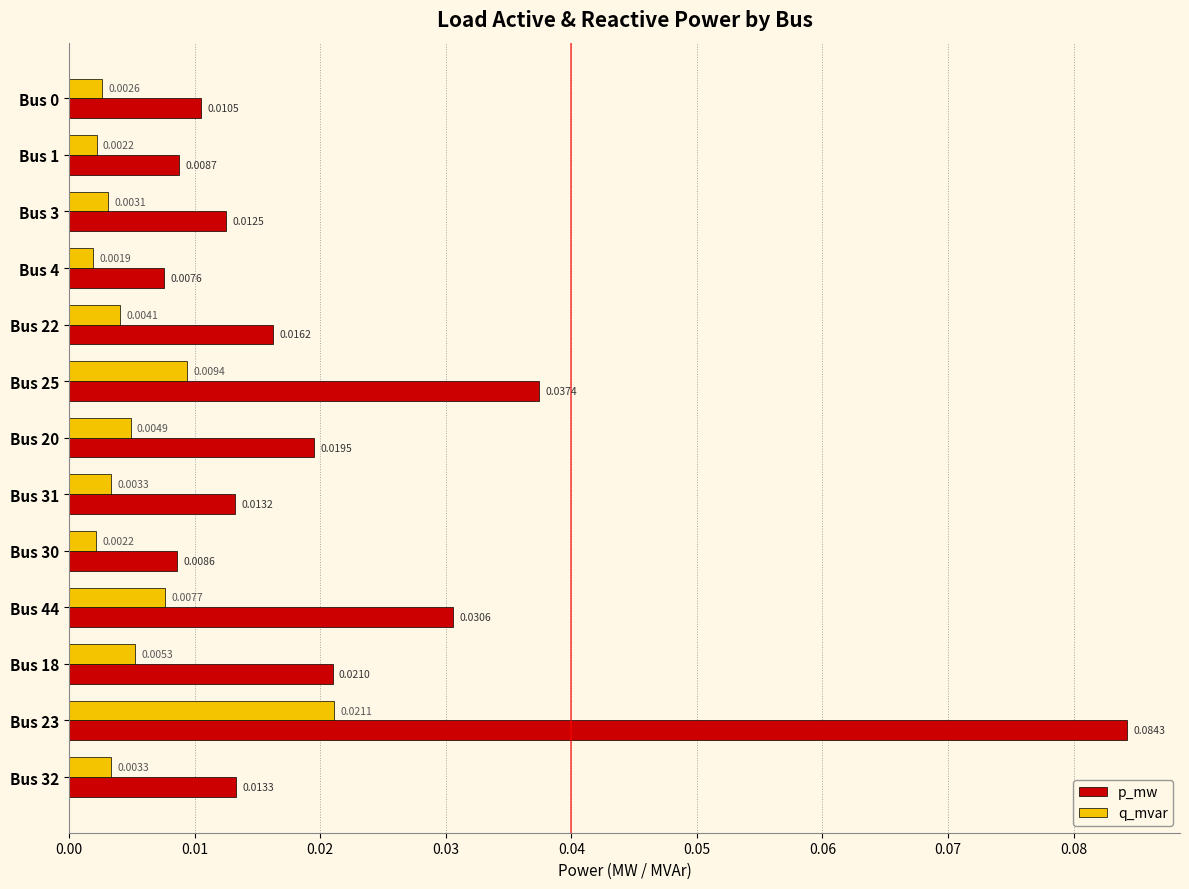

Rank the series at Bus 1 from highest to lowest value.

p_mw, q_mvar